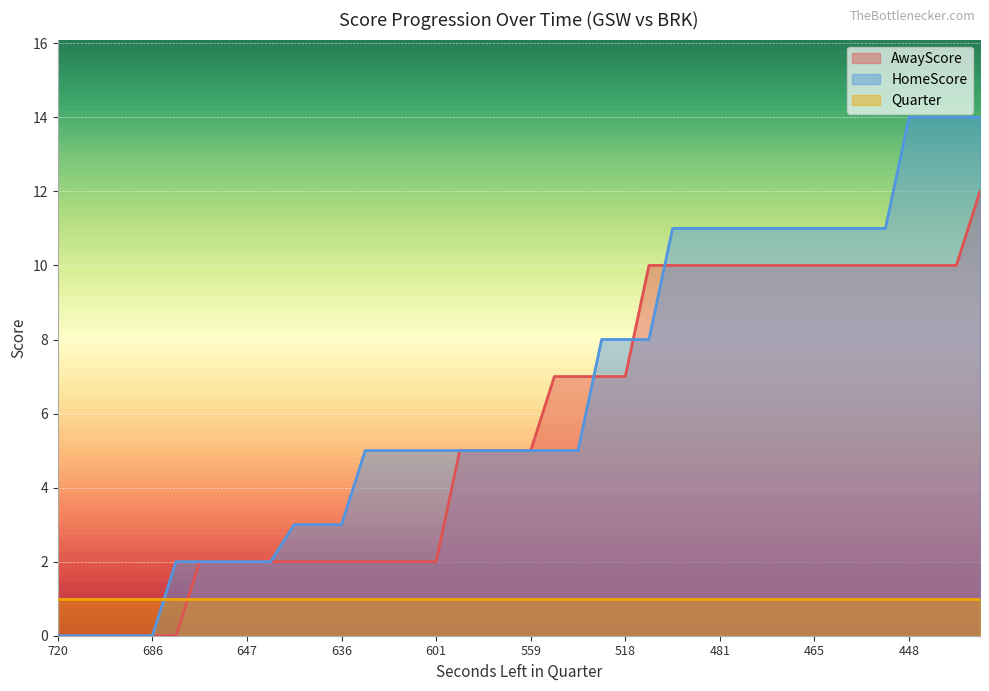

At which category is the sum across all series the highest?

436